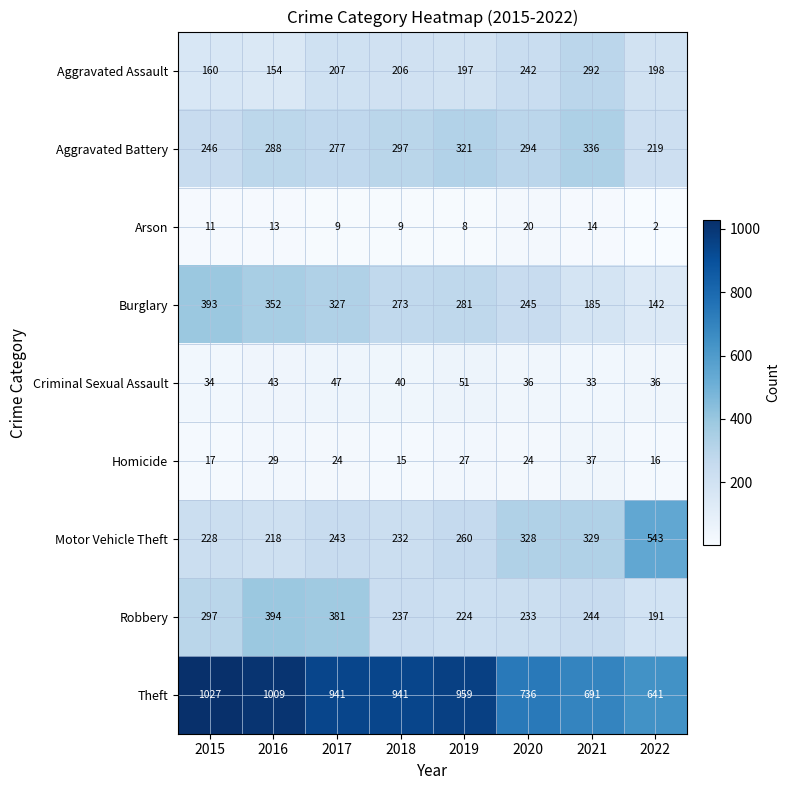

What is the difference between the maximum and minimum values in the Motor Vehicle Theft series?

325